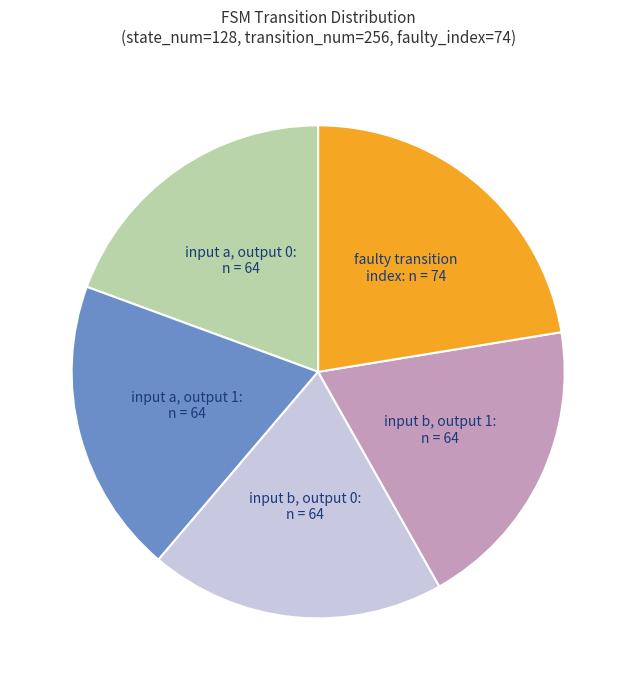

Does any single category account for the majority?

No